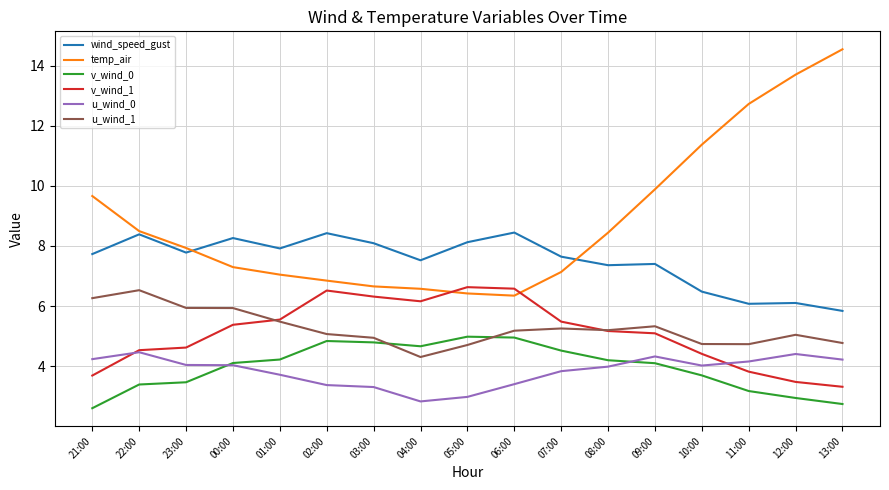

True or false: u_wind_1 and u_wind_0 intersect in this chart.

False